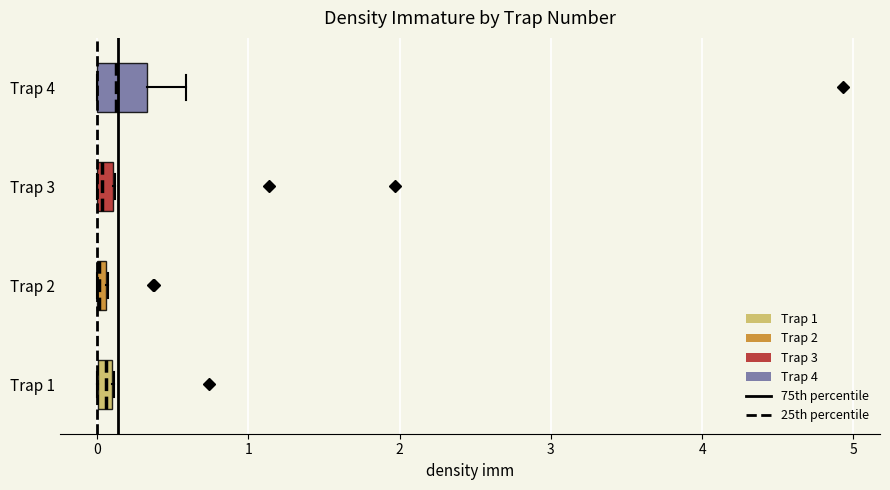

Comparing the boxes themselves (not the whiskers), which one is the widest?

Trap 4